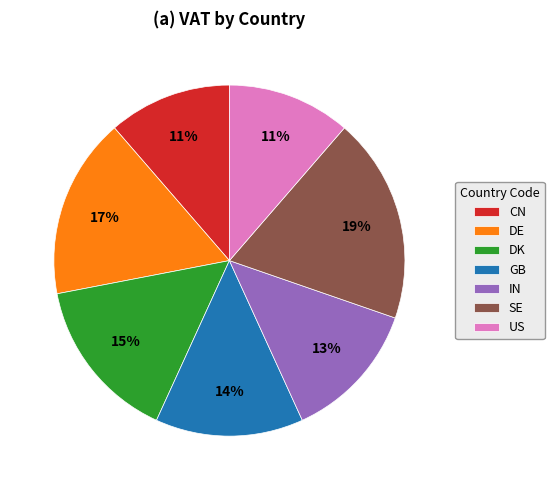

Between GB and IN, which is larger?

GB